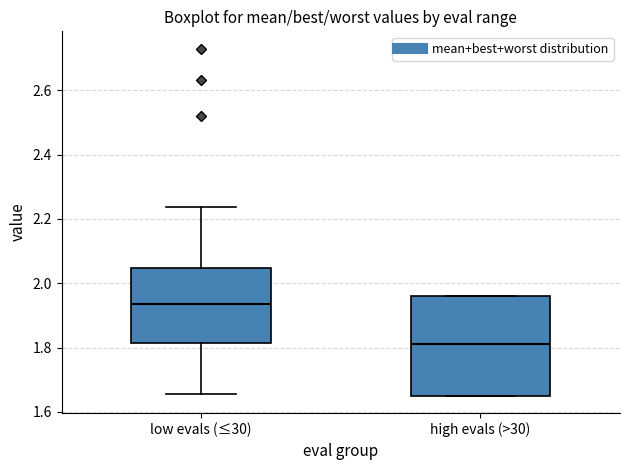

Which box is the tallest, from its lower edge to its upper edge?

high evals (>30)